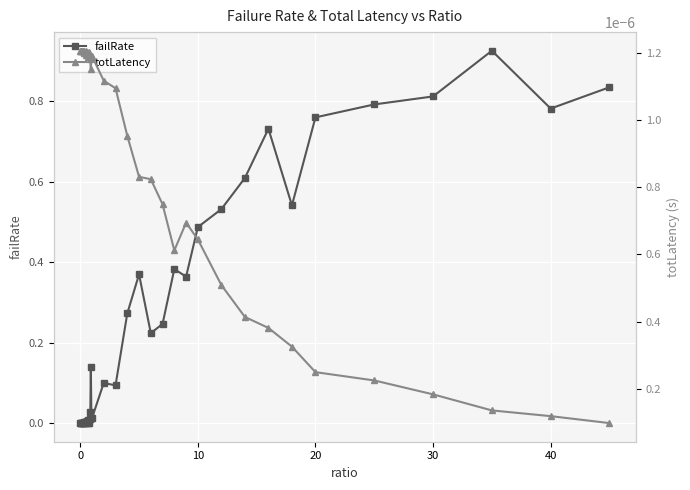

What is the sum of all failRate values?

10.1